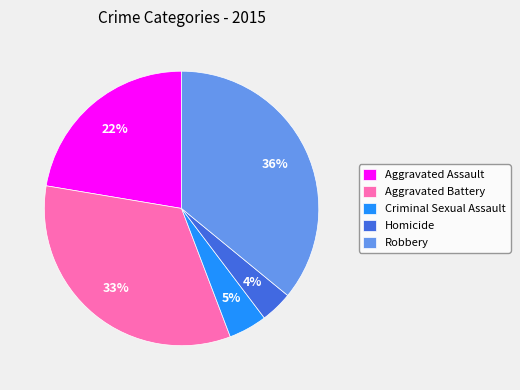

What is the ratio of the value at Criminal Sexual Assault to the value at Homicide?

1.2